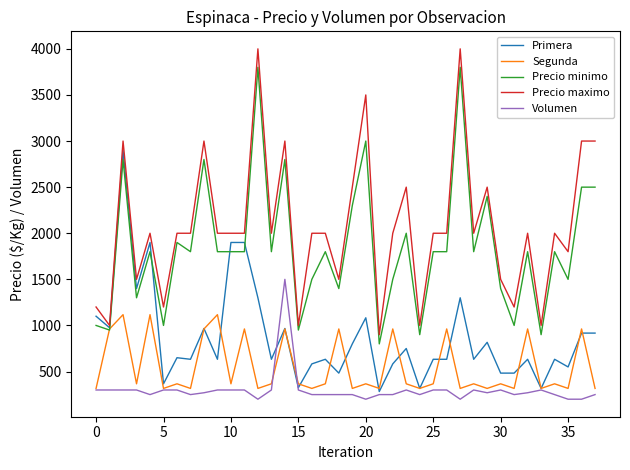

What is the highest value of the Precio minimo series?

3800